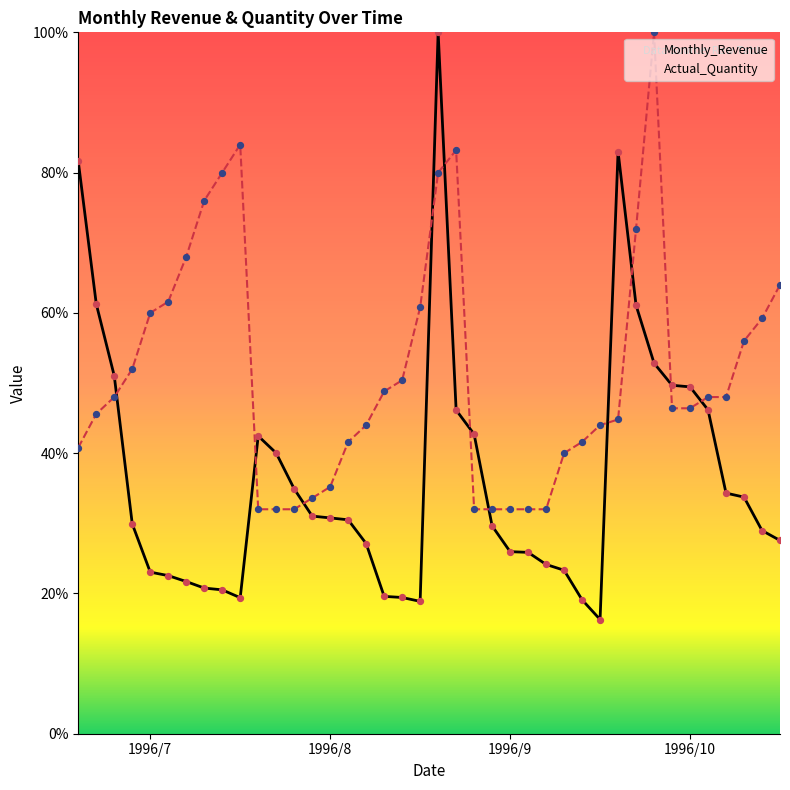

Which series reaches the maximum Y coordinate?

Monthly_Revenue